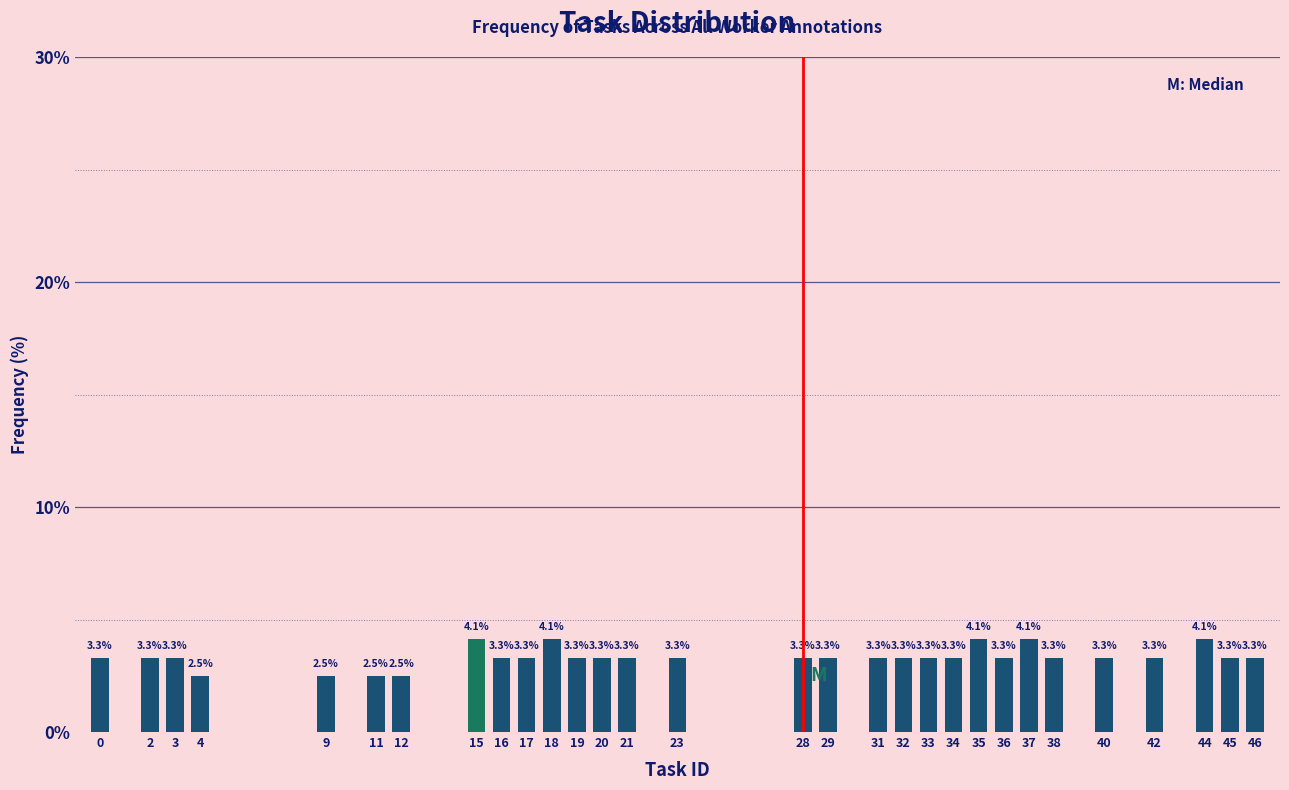

Reading right to left, extract all data points from this chart.

3.3	3.3	4.1	3.3	3.3	3.3	4.1	3.3	4.1	3.3	3.3	3.3	3.3	3.3	3.3	3.3	3.3	3.3	3.3	4.1	3.3	3.3	4.1	2.5	2.5	2.5	2.5	3.3	3.3	3.3